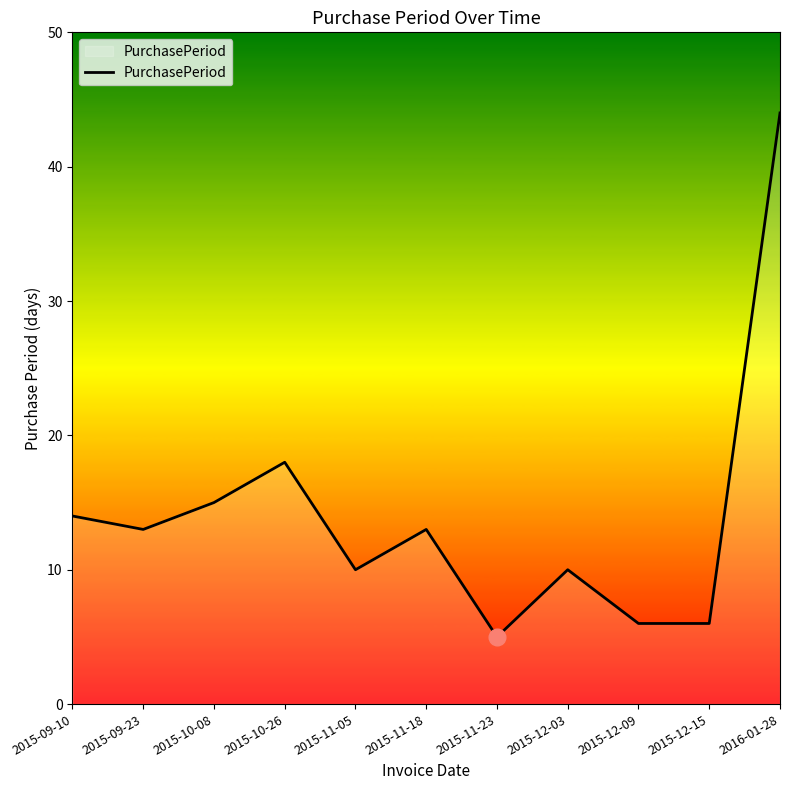

What is the change in value from 2015-11-05 to 2015-11-18?

+3